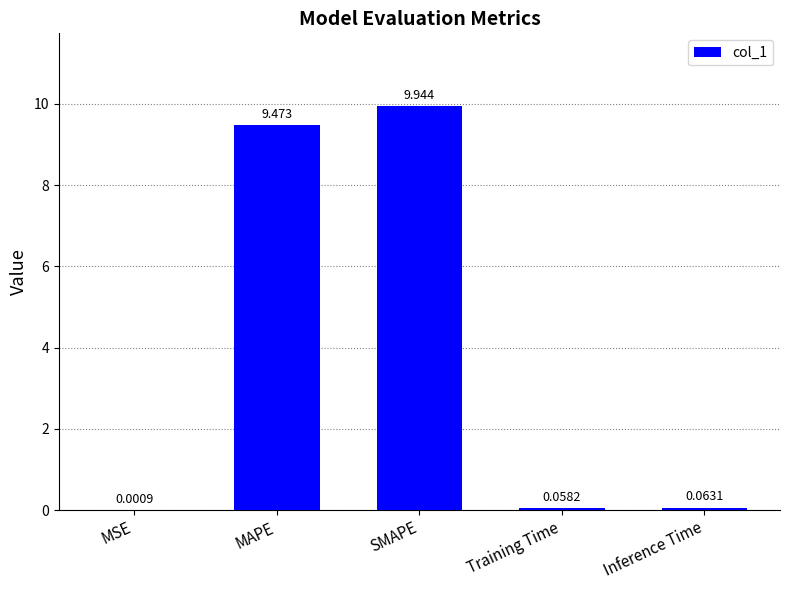

Which label corresponds to the largest value in the chart?

SMAPE